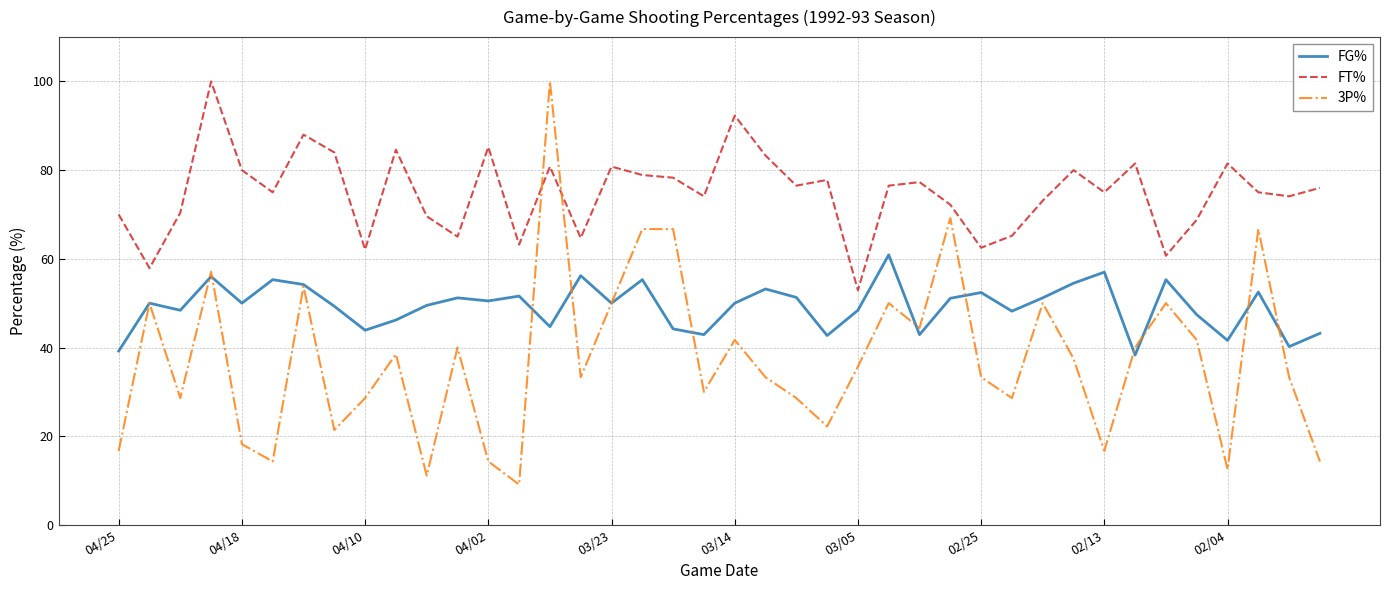

What is the smallest value displayed?

9.1